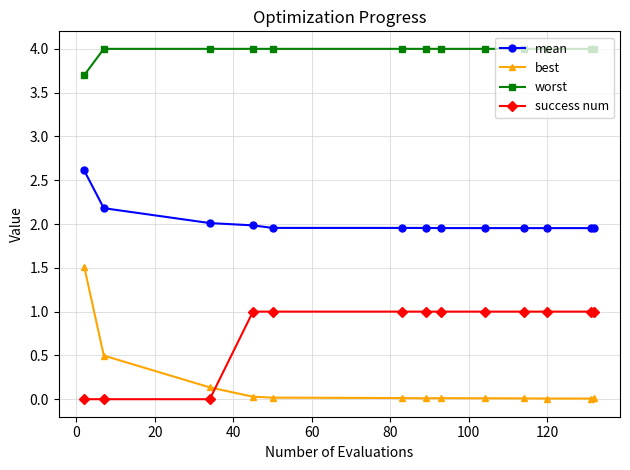

True or false: success num and best intersect in this chart.

True